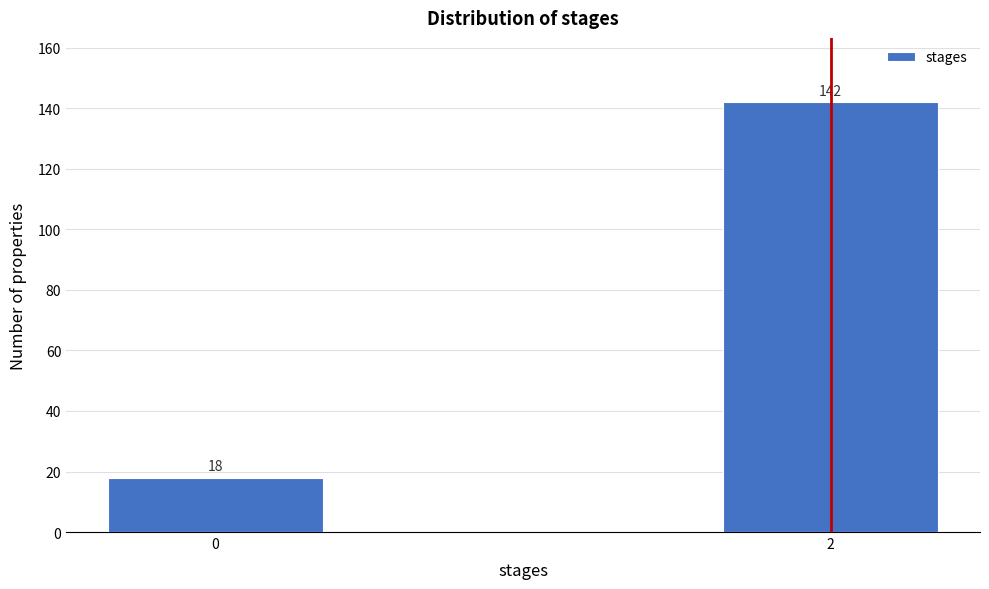

Reading left to right, what are all the values shown in this chart?

18	142